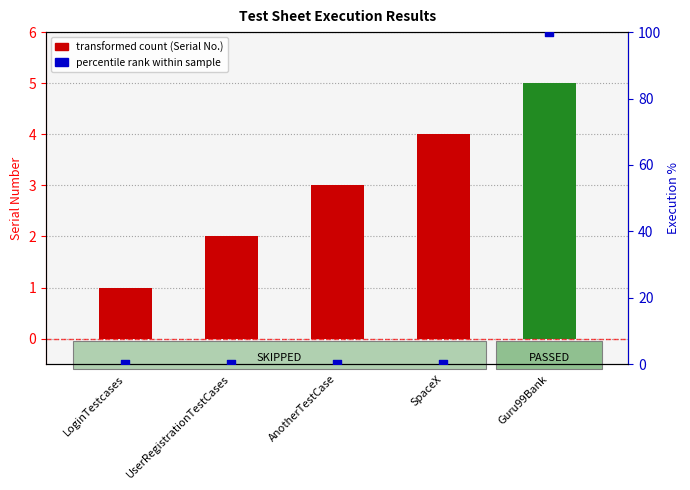

Which series contains the highest Y value?

Execution %